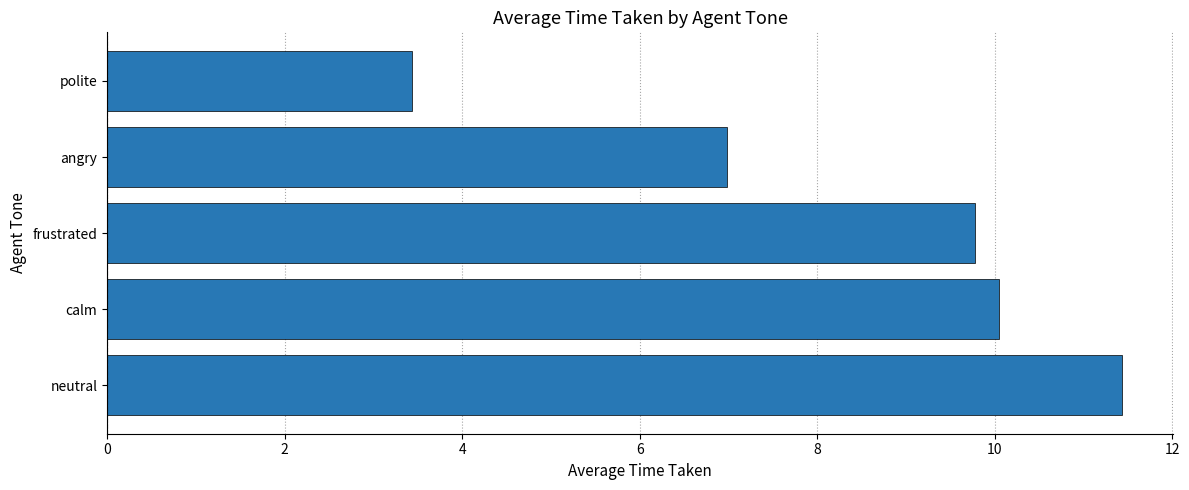

Which category has the highest value across all series?

neutral